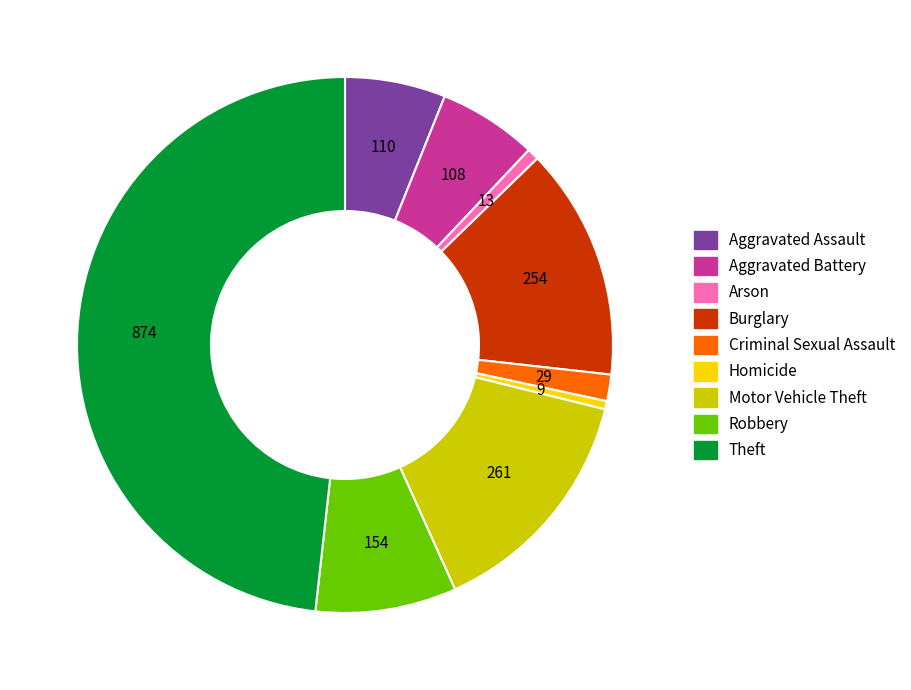

Is it true that Aggravated Battery is 11% of the pie?

False